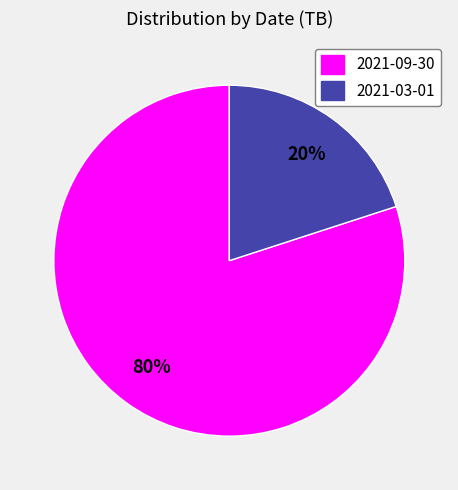

Which slice is the largest?

2021-09-30